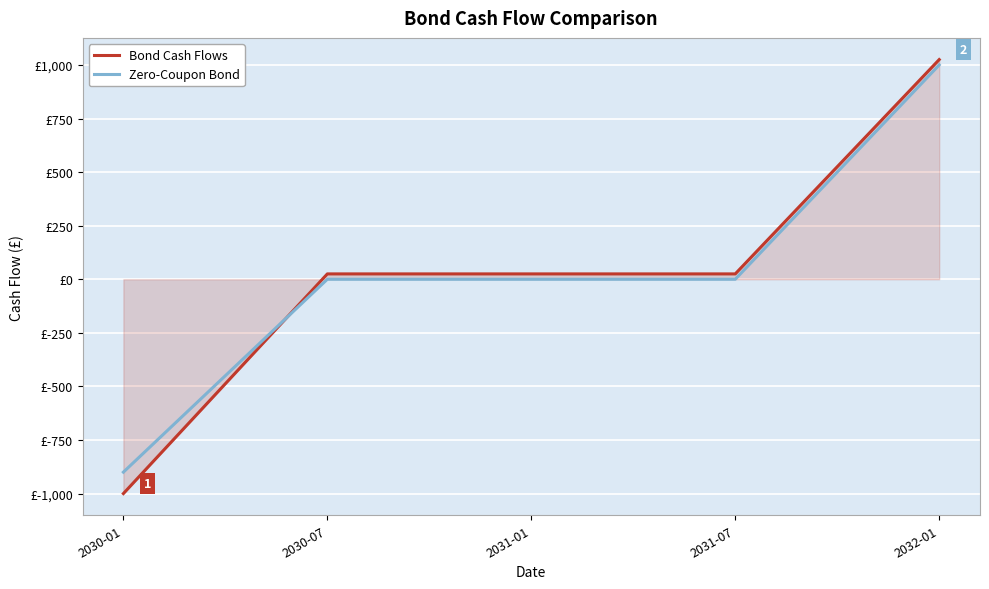

Reading left to right, transcribe all the data shown in this chart.

Bond Cash Flows: -1000	25	25	25	1025
Zero-Coupon Bond: -900	0	0	0	1000